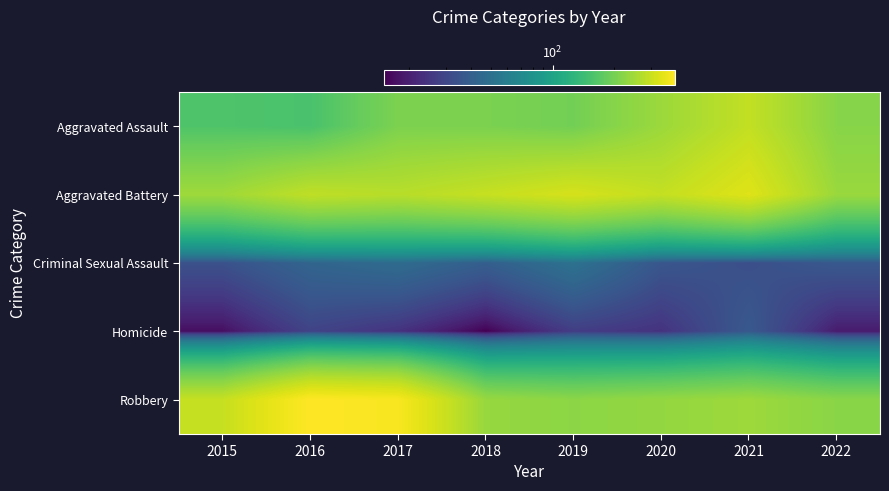

Rank the series by their maximum value, from lowest to highest.

Homicide, Criminal Sexual Assault, Aggravated Assault, Aggravated Battery, Robbery